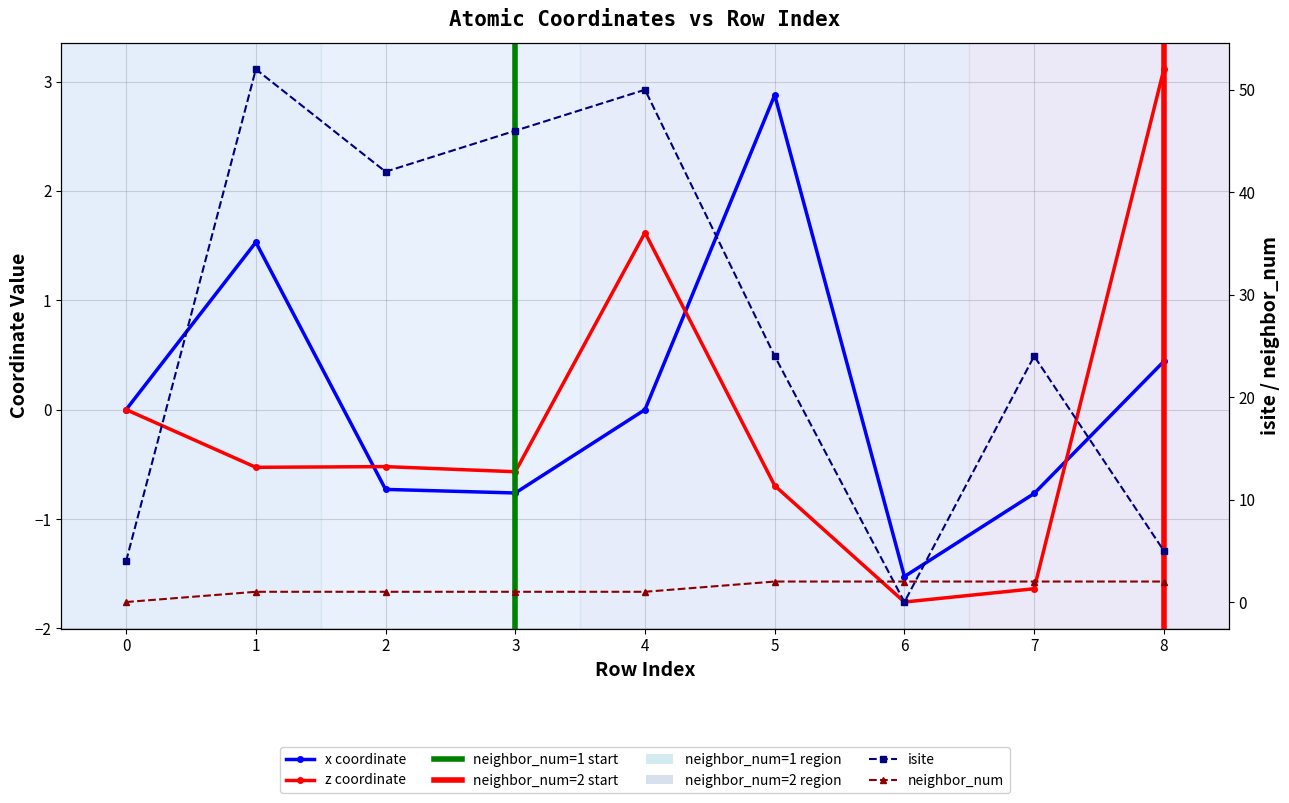

What is the greatest value displayed?

52.0